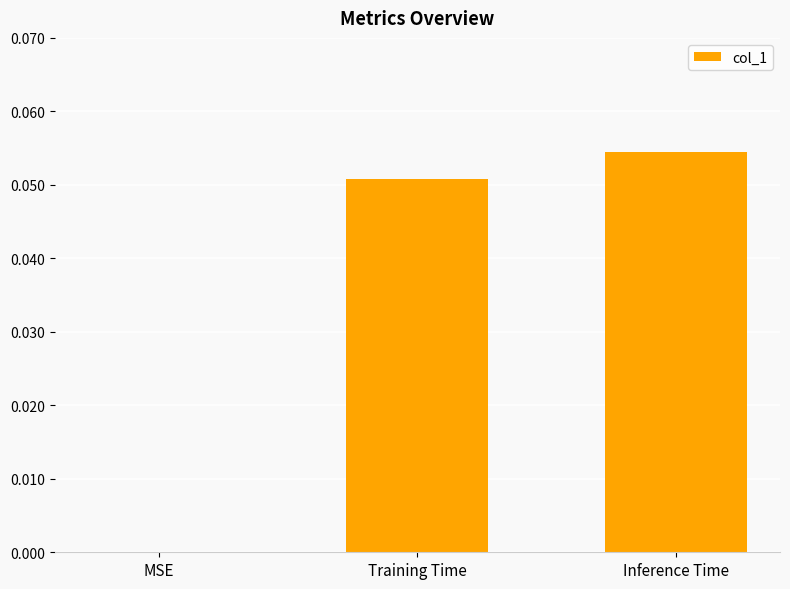

What is the change in value from MSE to Inference Time?

+0.1